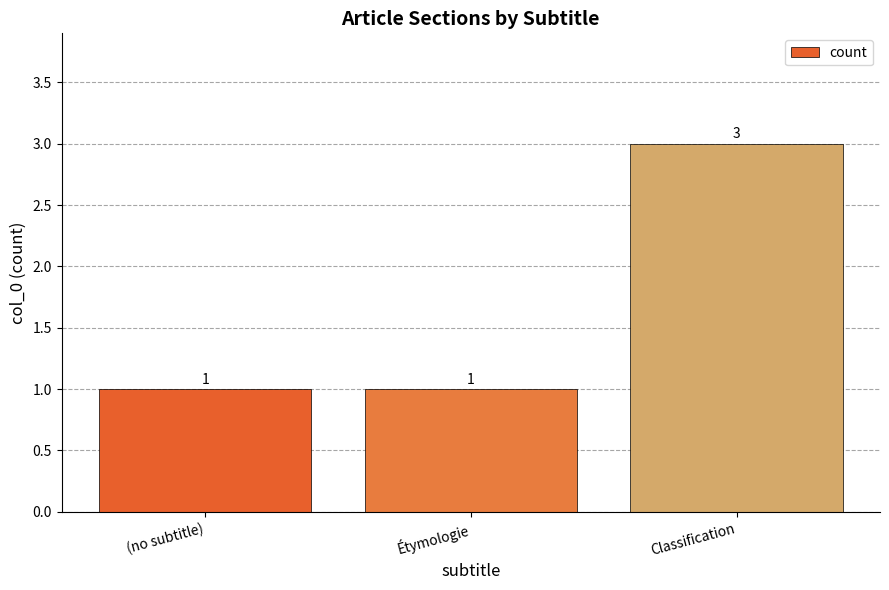

Does the chart contain any negative values?

No